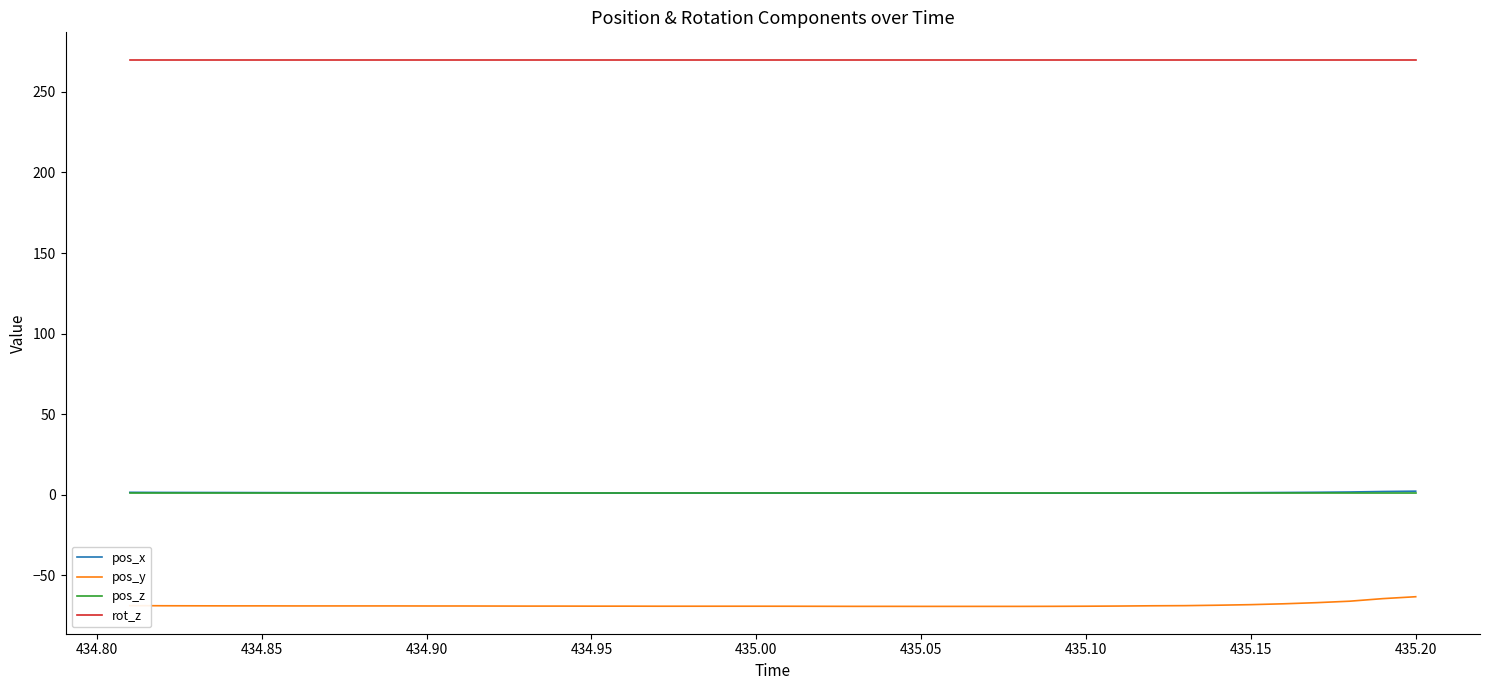

Which series has the largest total across all categories?

rot_z